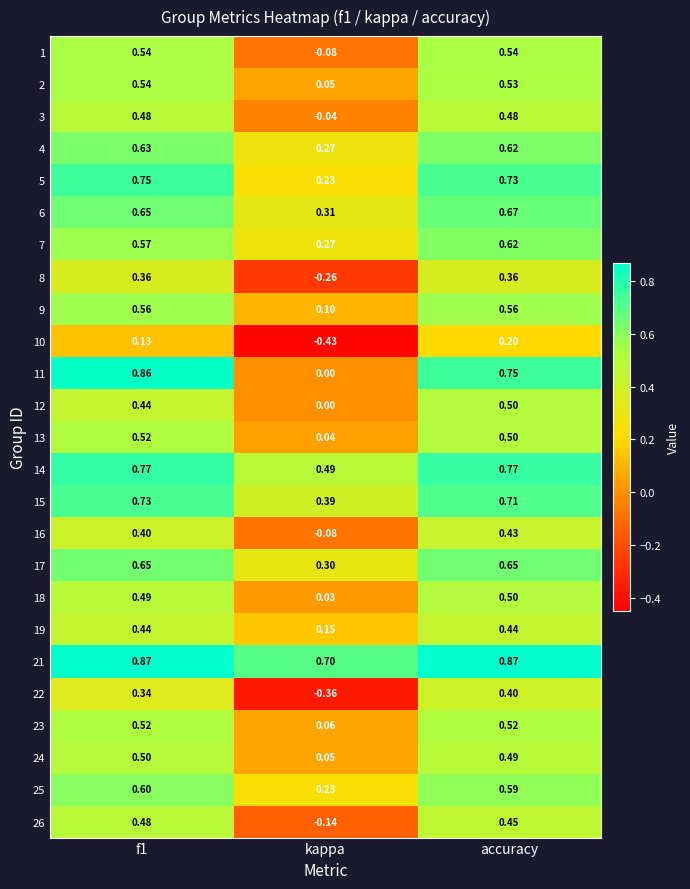

What is the spread (max minus min) of values at f1?

0.7